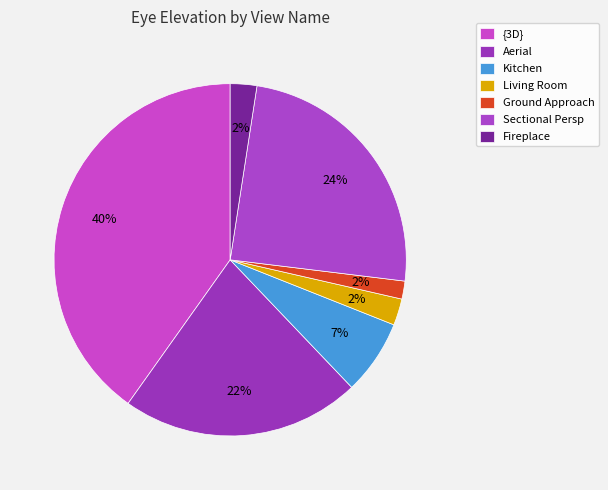

What is the smallest slice in the pie chart?

Ground Approach